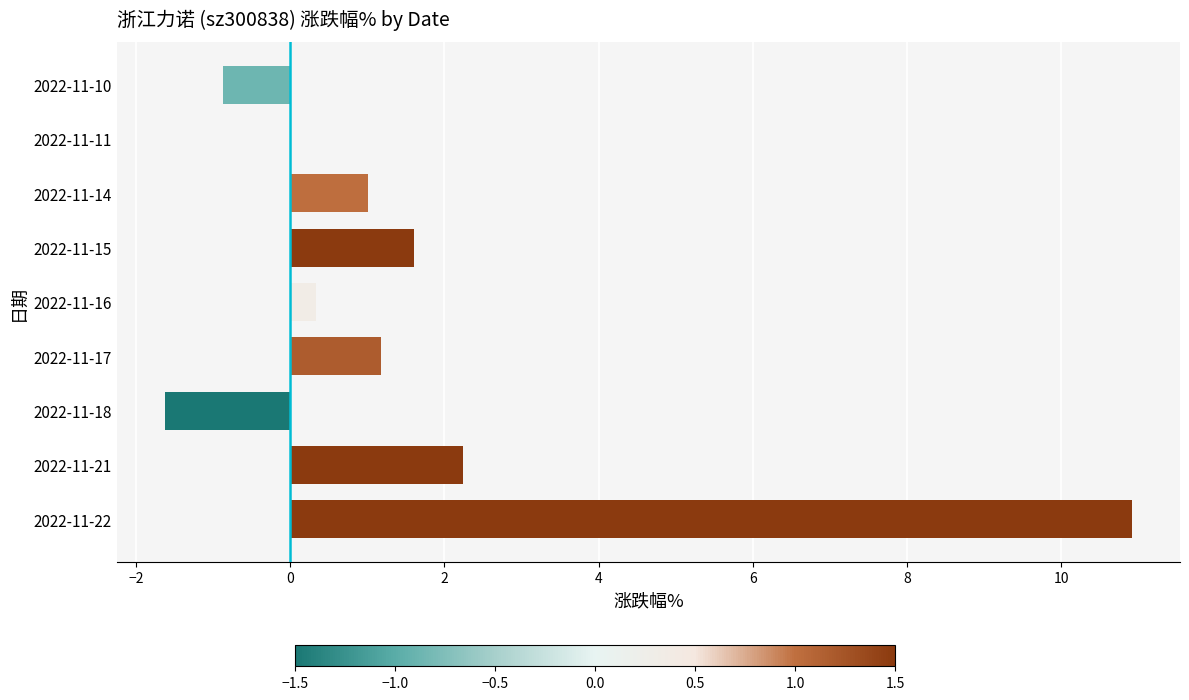

Count the number of categories in the chart.

9